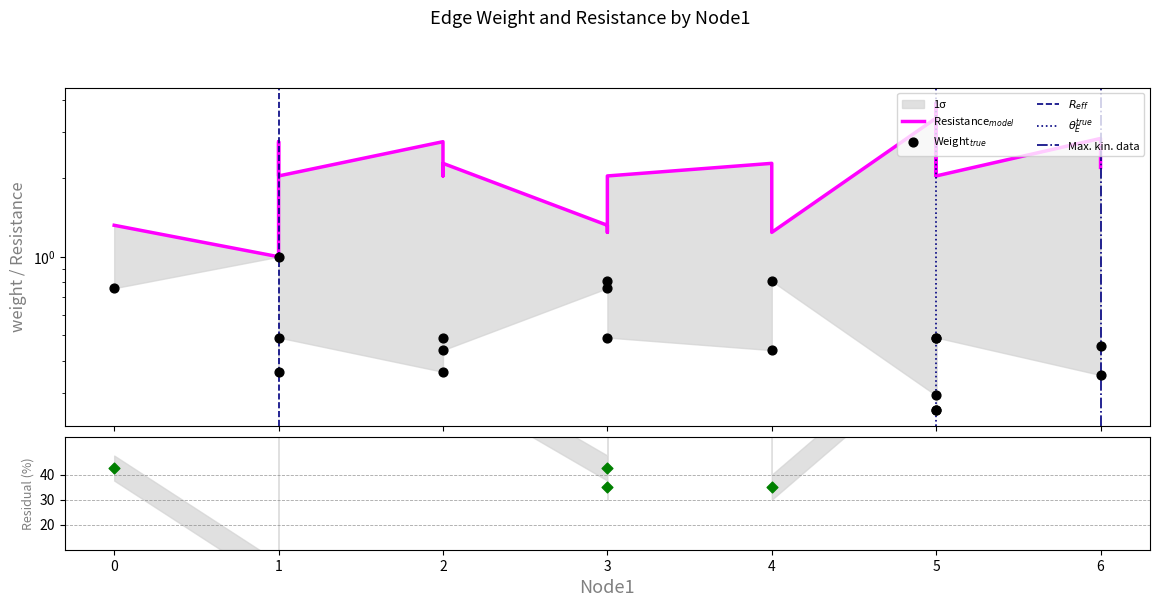

Is the value of weight at 3 greater than the value of Resistance at 2?

No